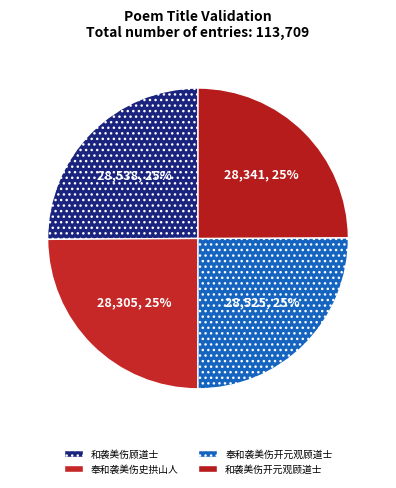

How many segments does this pie chart have?

4